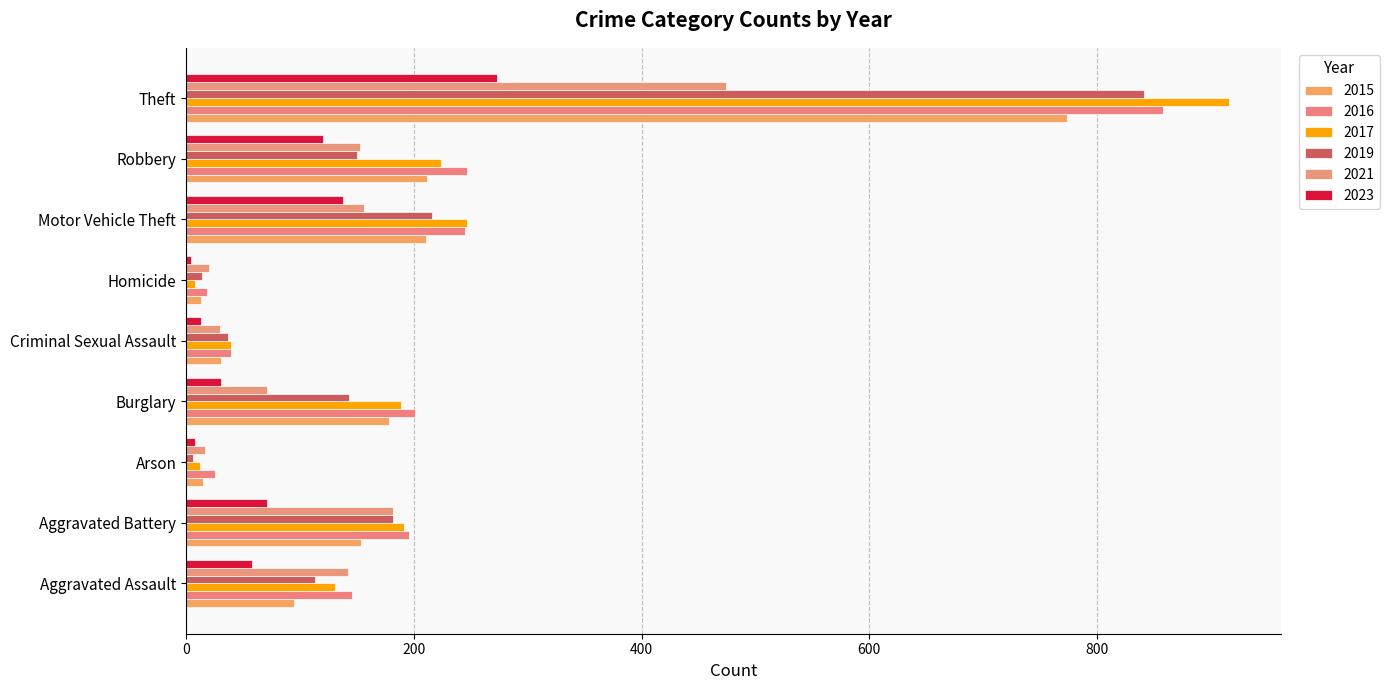

How many distinct data groups are displayed?

6